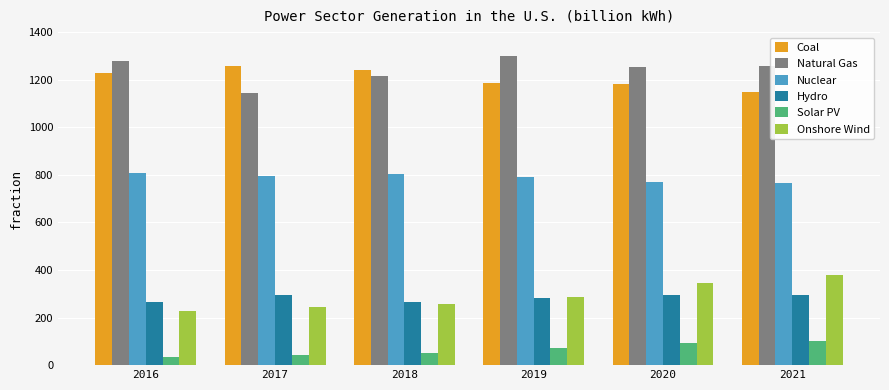

What is the maximum value shown in the chart?

1300.7